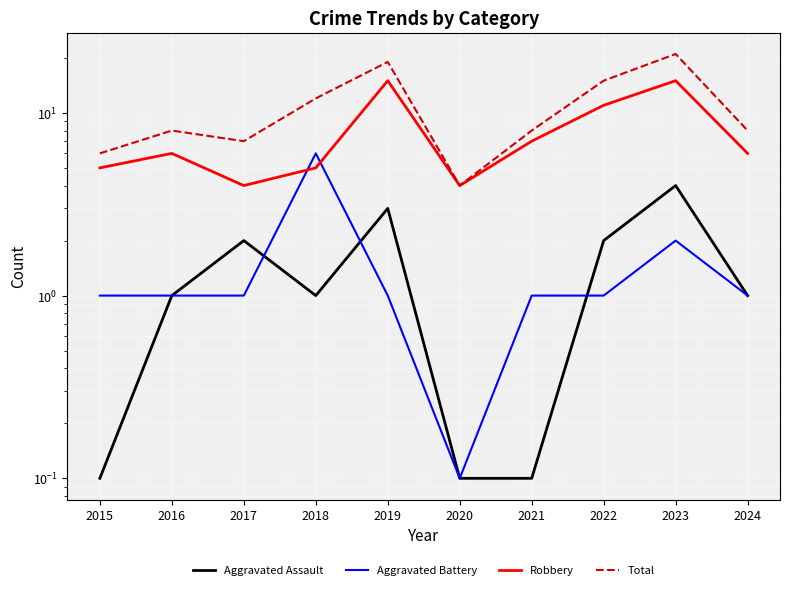

How many values in the Robbery series exceed 6?

4